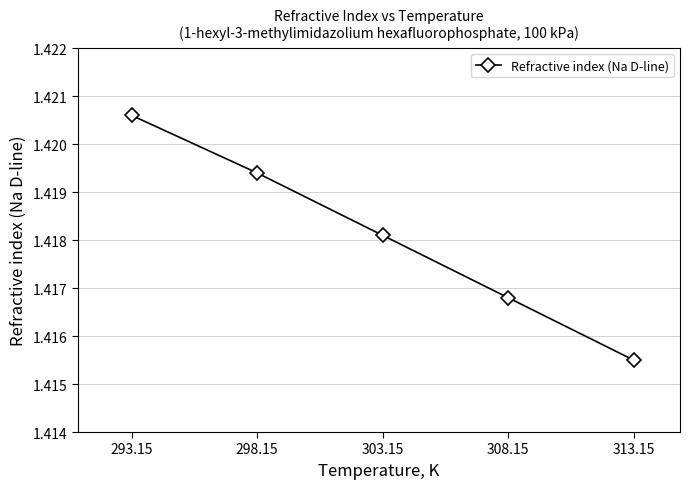

At which category does the chart reach its peak across all series?

293.15